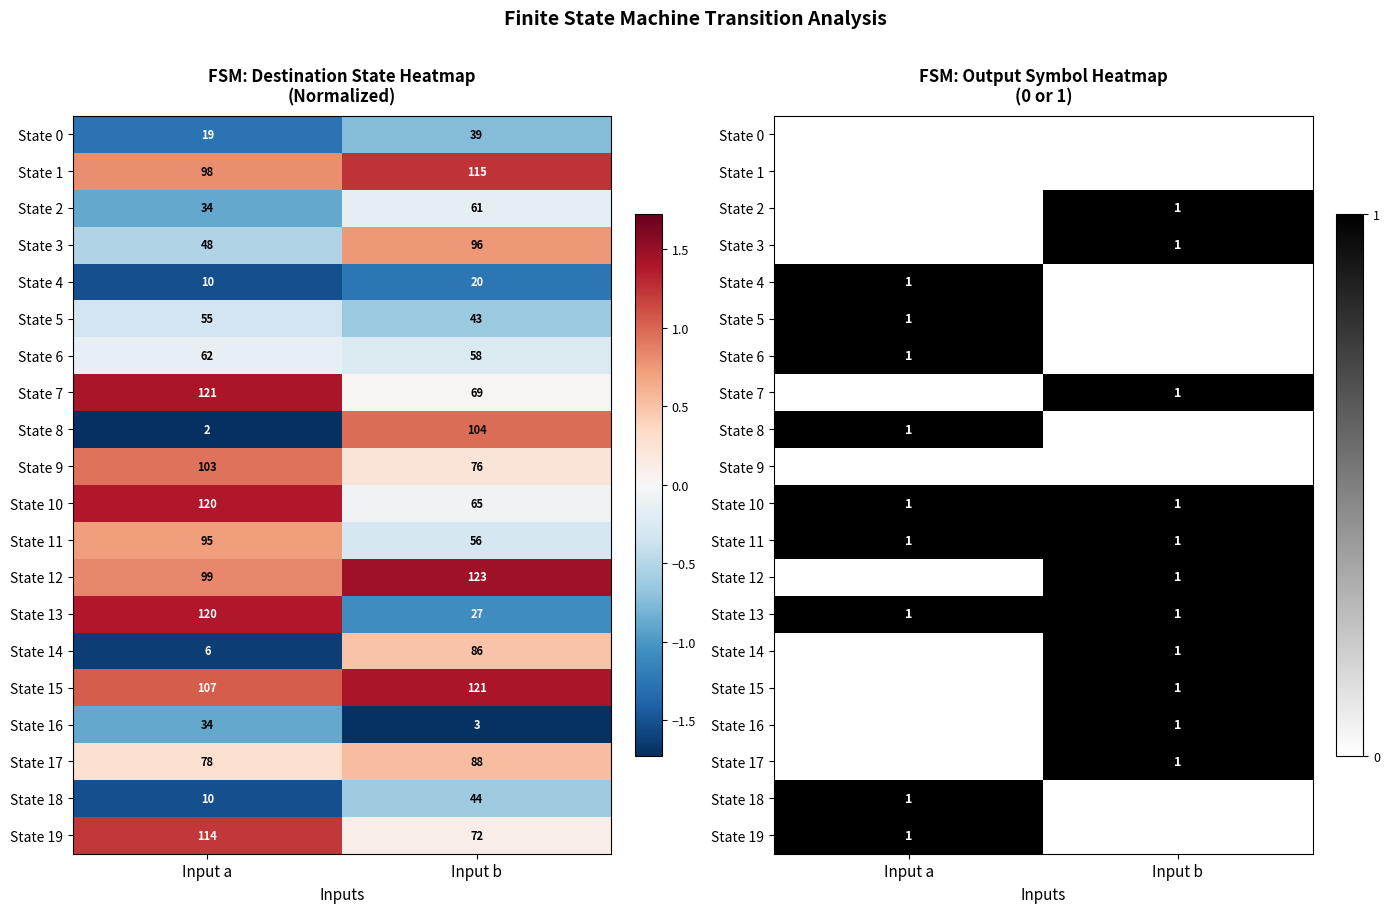

List the series in order of their peak value, highest first.

State 2, State 3, State 4, State 5, State 6, State 7, State 8, State 10, State 11, State 12, State 13, State 14, State 15, State 16, State 17, State 18, State 19, State 0, State 1, State 9